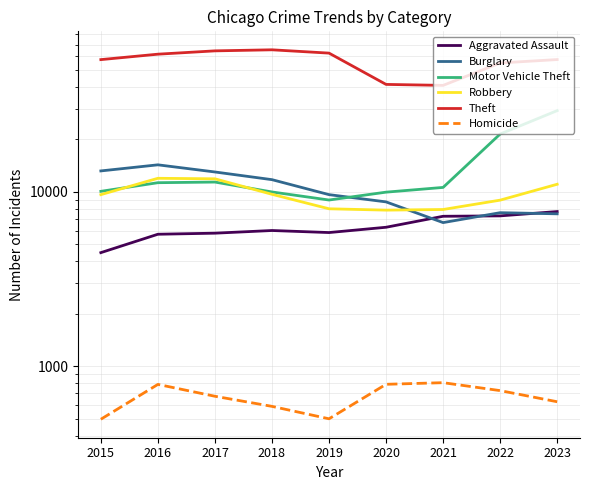

Is this an area chart (filled region under the line)?

No